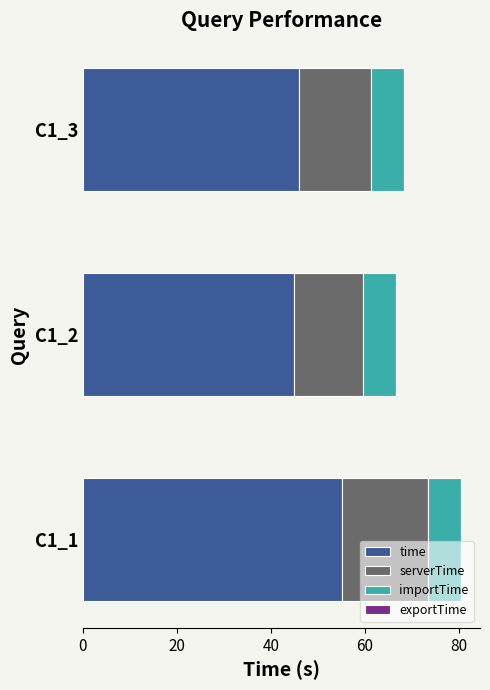

The value of time at C1_1 is 55.1. True or false?

True